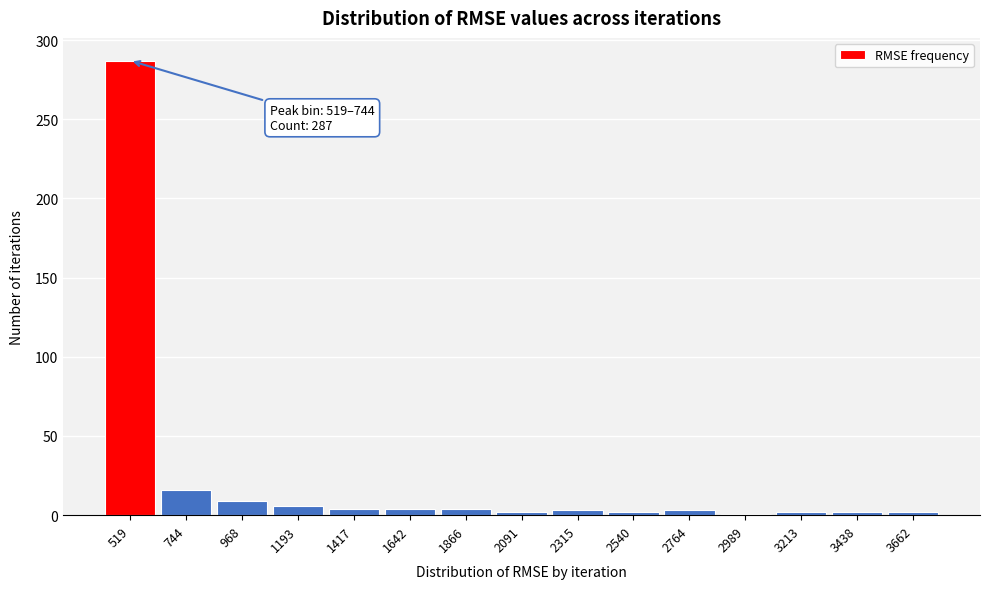

What is the maximum value shown in the chart?

287